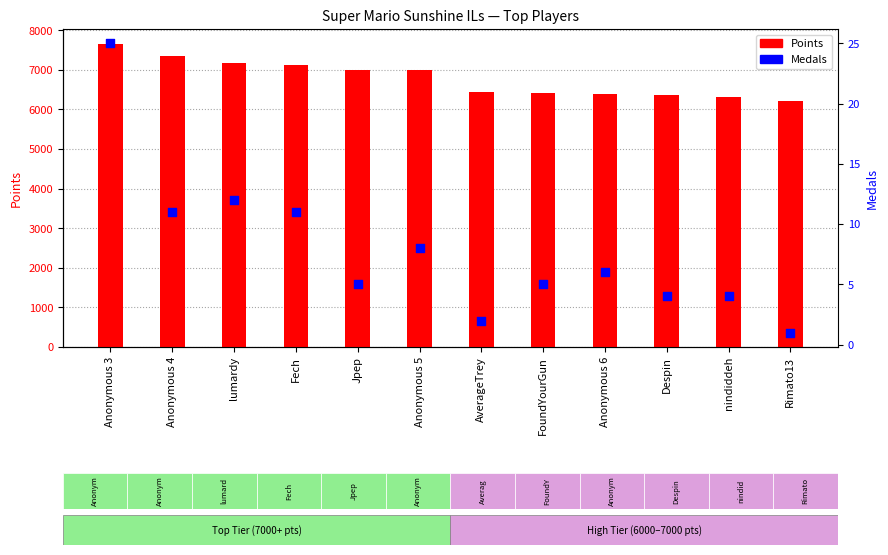

What are all the series names shown in the legend?

Points, Medals